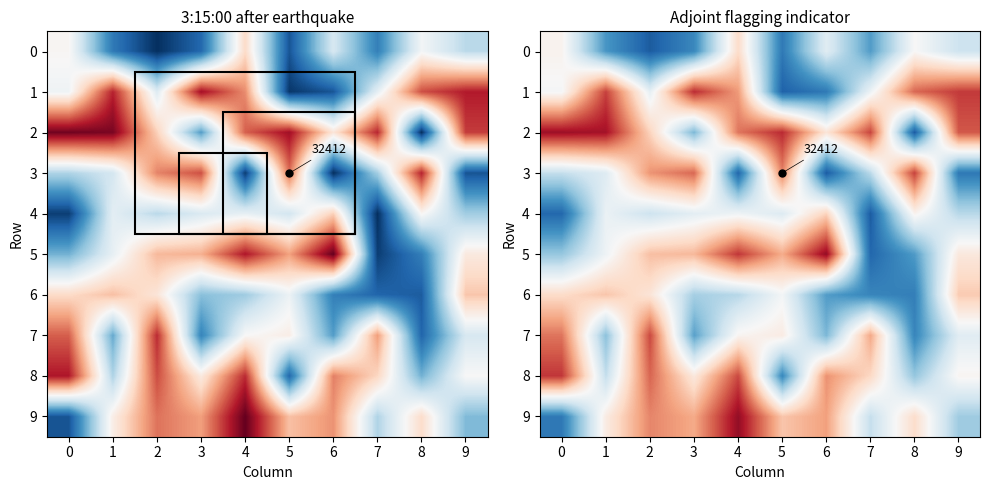

Is the value of 5 at 0 greater than the value of 3 at 6?

Yes